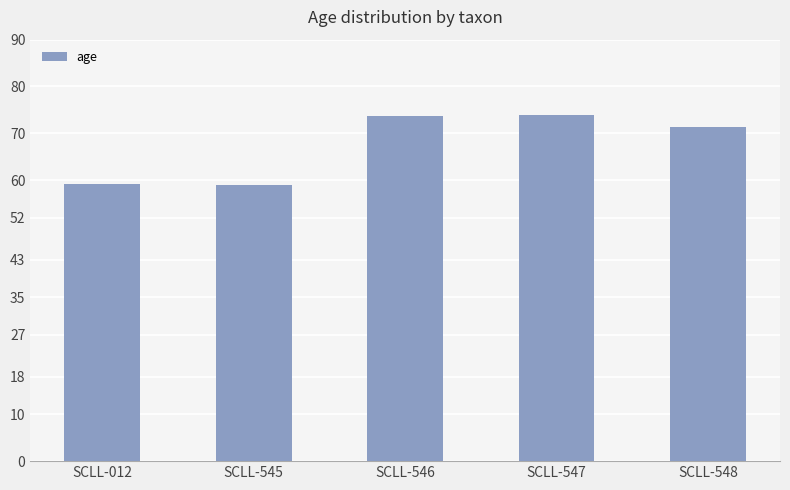

How many values exceed 71?

3